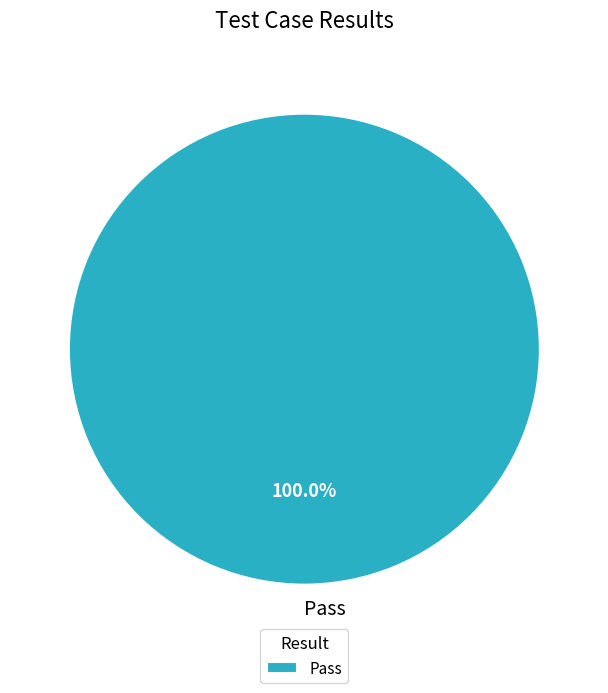

Is there any slice that represents more than half of the pie?

Yes